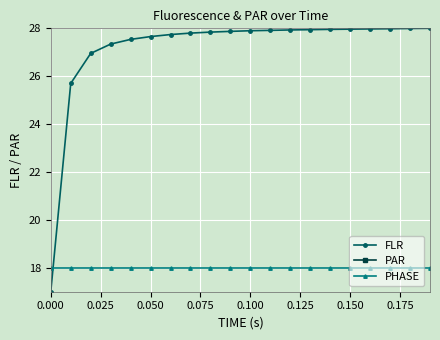

What are all the series names shown in the legend?

FLR, PAR, PHASE